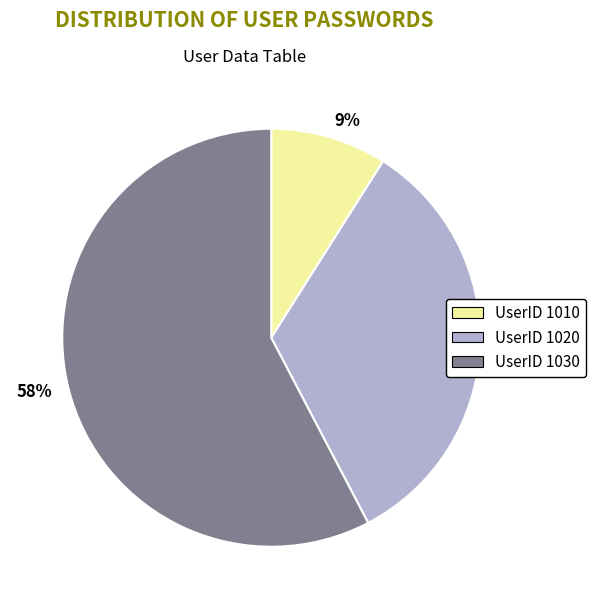

To the nearest percent, what portion does UserID 1020 represent?

33%